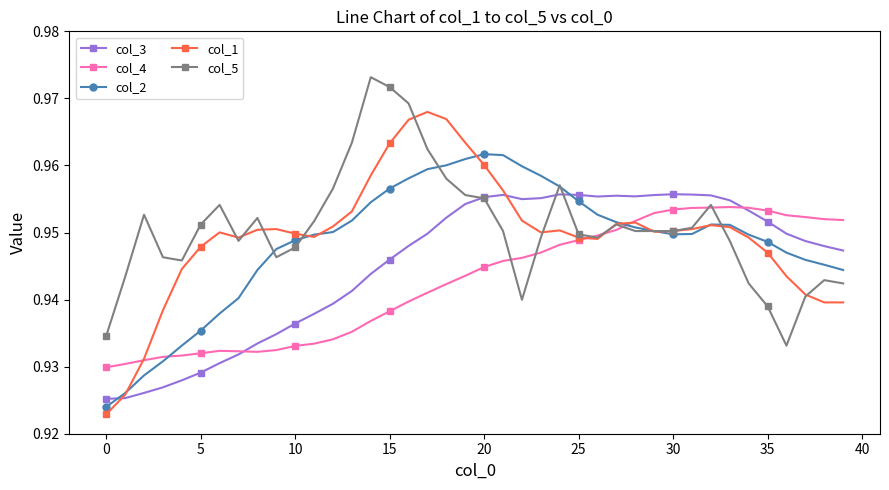

True or false: col_2 has more than 0 interior local peaks.

True